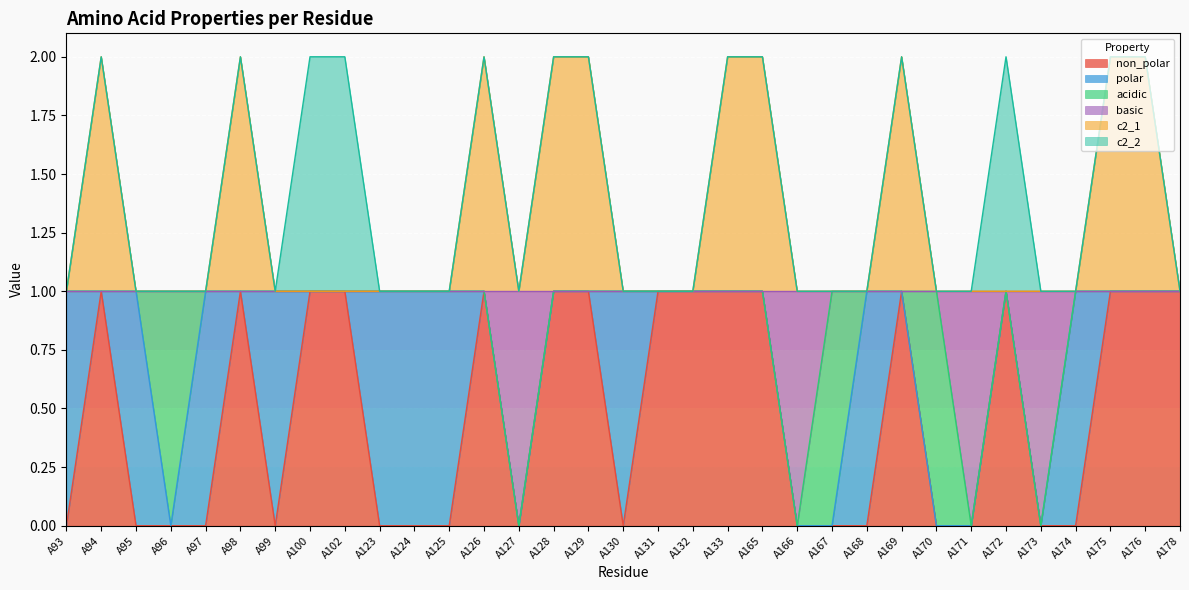

Does the chart display data point markers on the line(s)?

No